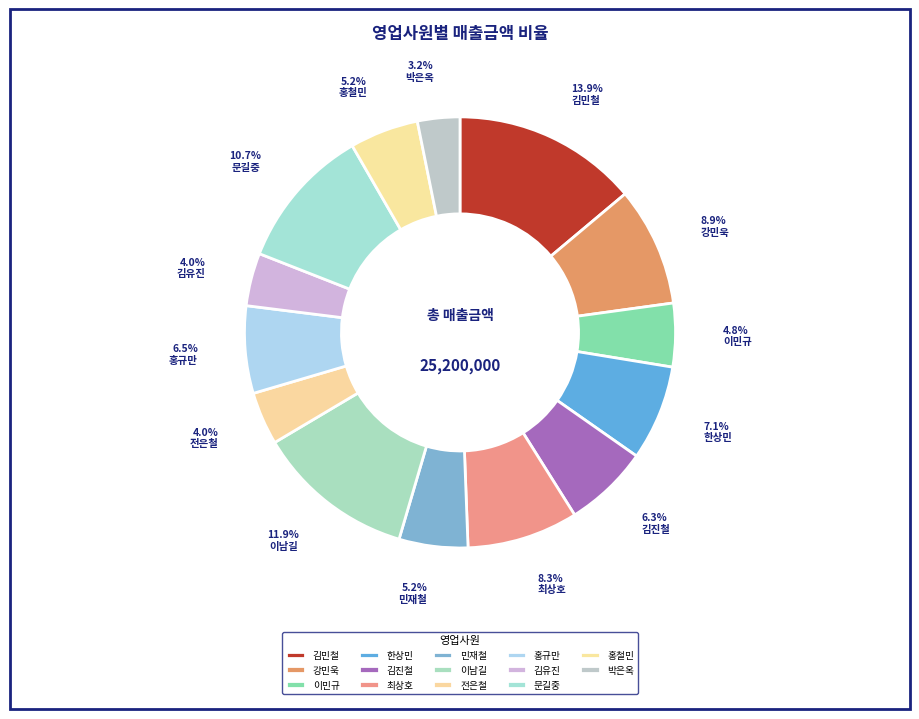

What percentage is the 문길중 slice, to the nearest percent?

11%